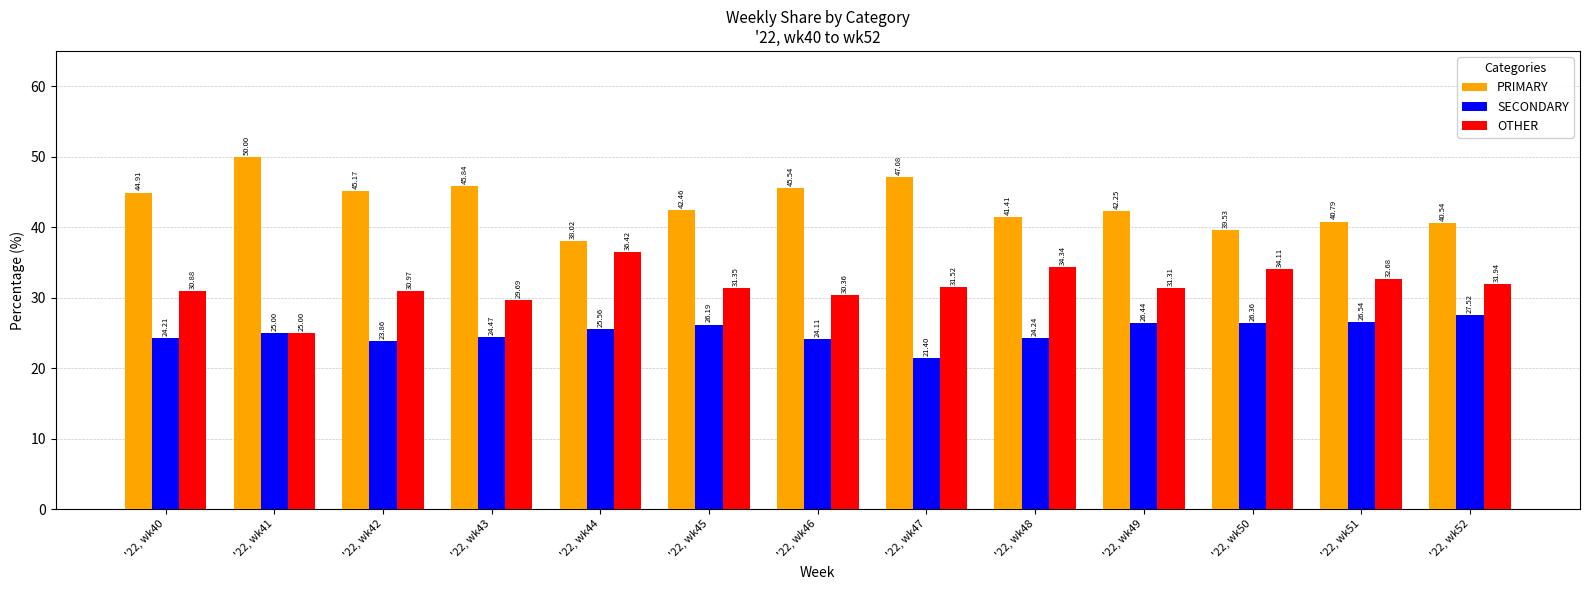

Rank the series by their maximum value, from highest to lowest.

PRIMARY, OTHER, SECONDARY